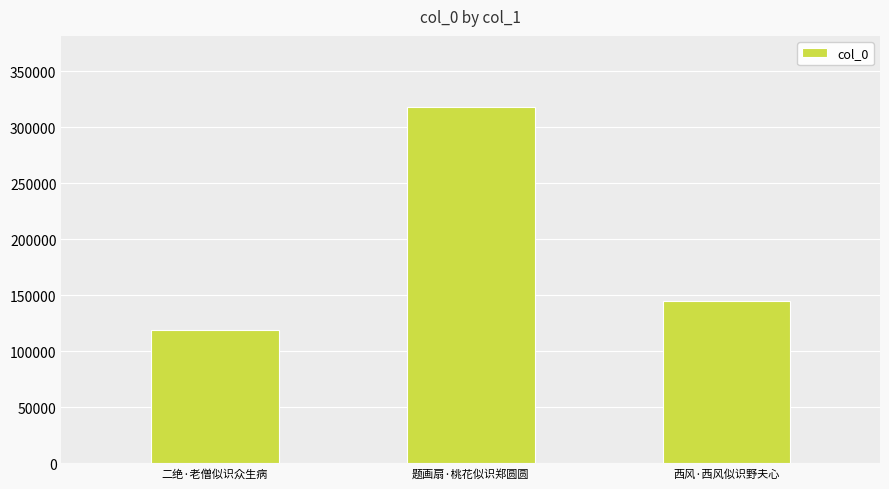

Approximately how many times larger is the value at 题画扇·桃花似识郑圆圆 compared to 二绝·老僧似识众生病?

2.7